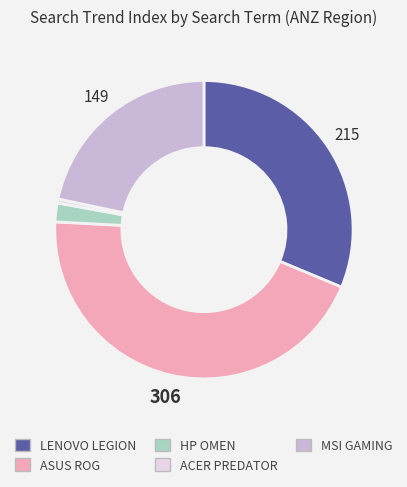

Which category has the biggest portion of the pie?

ASUS ROG